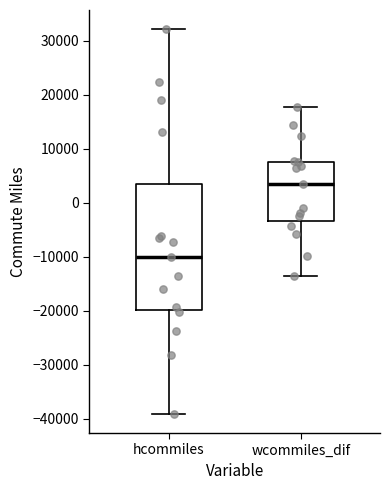

Reading left to right, transcribe this box plot: for each box, give where its median line is, the range the box spans, and where its two whiskers end, as read against the y-axis. The values are not printed on the chart, so give them approximately, as read against the axis.

hcommiles: median -10000, box -20000 to 4000, whiskers -39000 to 32000
wcommiles_dif: median 3000, box -3000 to 8000, whiskers -14000 to 18000